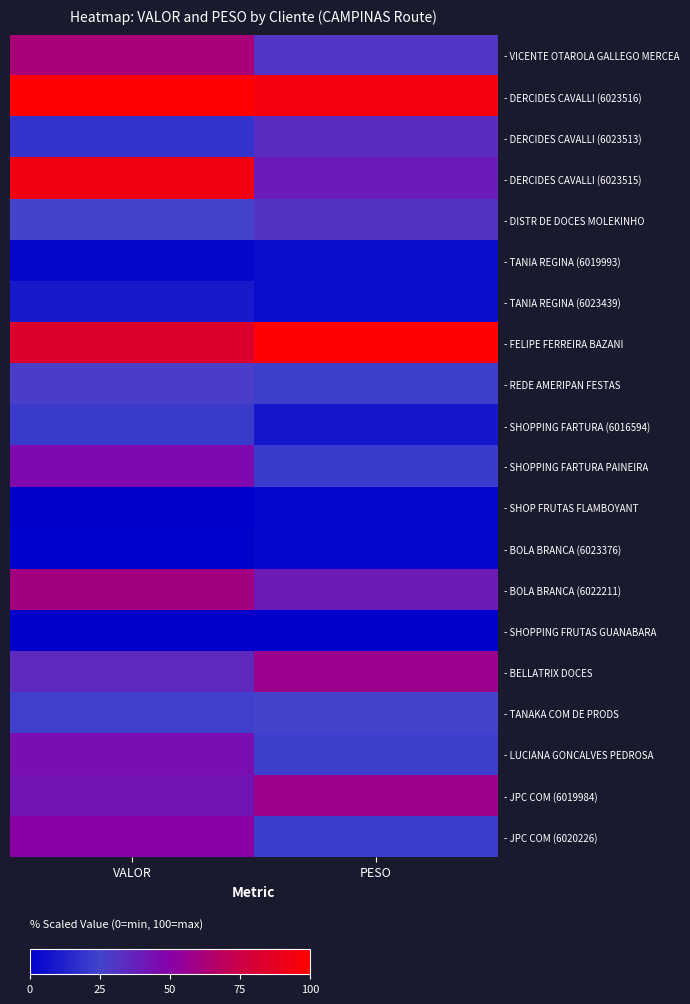

Reading right to left, transcribe all the data shown in this chart.

- VICENTE OTAROLA GALLEGO MERCEA: PESO=30.4	VALOR=62.2
- DERCIDES CAVALLI (6023516): PESO=95.2	VALOR=100.0
- DERCIDES CAVALLI (6023513): PESO=33.8	VALOR=19.4
- DERCIDES CAVALLI (6023515): PESO=39.5	VALOR=93.3
- DISTR DE DOCES MOLEKINHO: PESO=30.9	VALOR=25.1
- TANIA REGINA (6019993): PESO=5.1	VALOR=3.1
- TANIA REGINA (6023439): PESO=4.8	VALOR=9.6
- FELIPE FERREIRA BAZANI: PESO=100.0	VALOR=83.0
- REDE AMERIPAN FESTAS: PESO=23.2	VALOR=27.5
- SHOPPING FARTURA (6016594): PESO=8.4	VALOR=21.4
- SHOPPING FARTURA PAINEIRA: PESO=21.7	VALOR=46.5
- SHOP FRUTAS FLAMBOYANT: PESO=2.2	VALOR=0.0
- BOLA BRANCA (6023376): PESO=2.7	VALOR=1.0
- BOLA BRANCA (6022211): PESO=40.0	VALOR=59.8
- SHOPPING FRUTAS GUANABARA: PESO=0.0	VALOR=0.3
- BELLATRIX DOCES: PESO=57.4	VALOR=35.1
- TANAKA COM DE PRODS: PESO=25.5	VALOR=23.7
- LUCIANA GONCALVES PEDROSA: PESO=23.1	VALOR=44.7
- JPC COM (6019984): PESO=57.4	VALOR=42.8
- JPC COM (6020226): PESO=22.4	VALOR=51.4